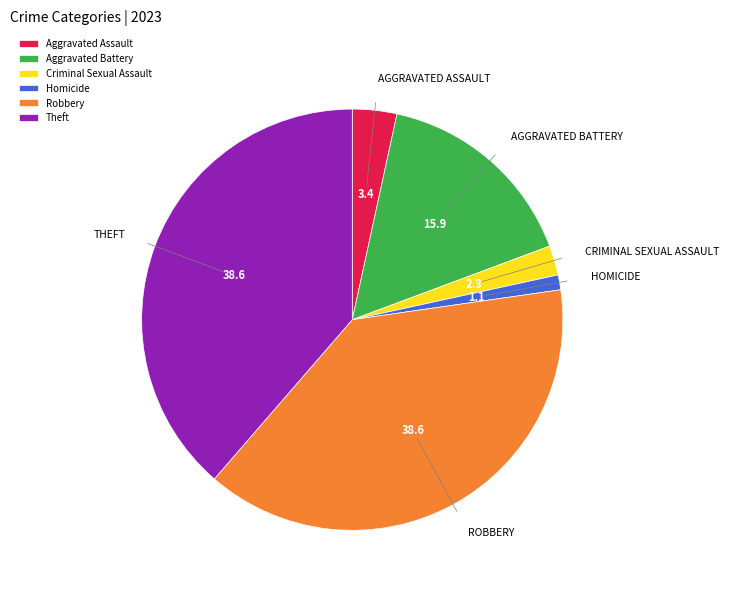

The Aggravated Assault slice represents 3% of the pie. True or false?

True